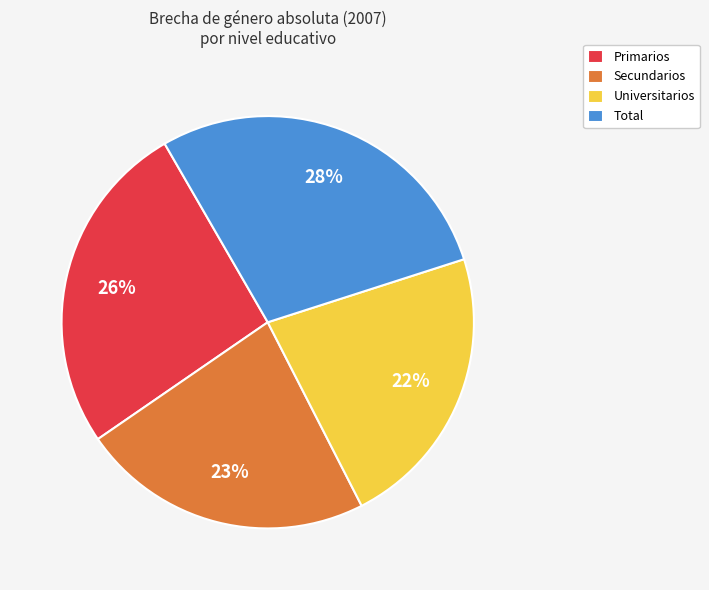

What is the ratio of the value at Primarios to the value at Universitarios?

1.2